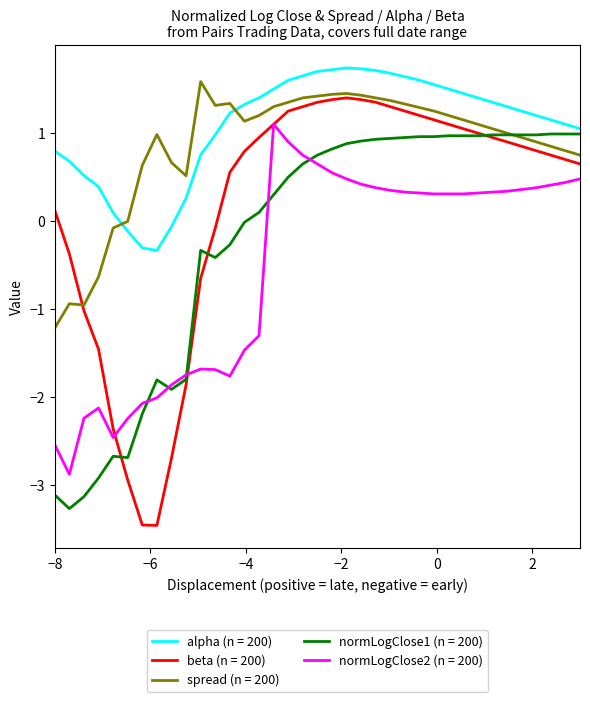

True or false: spread (n = 200) and alpha (n = 200) intersect in this chart.

True